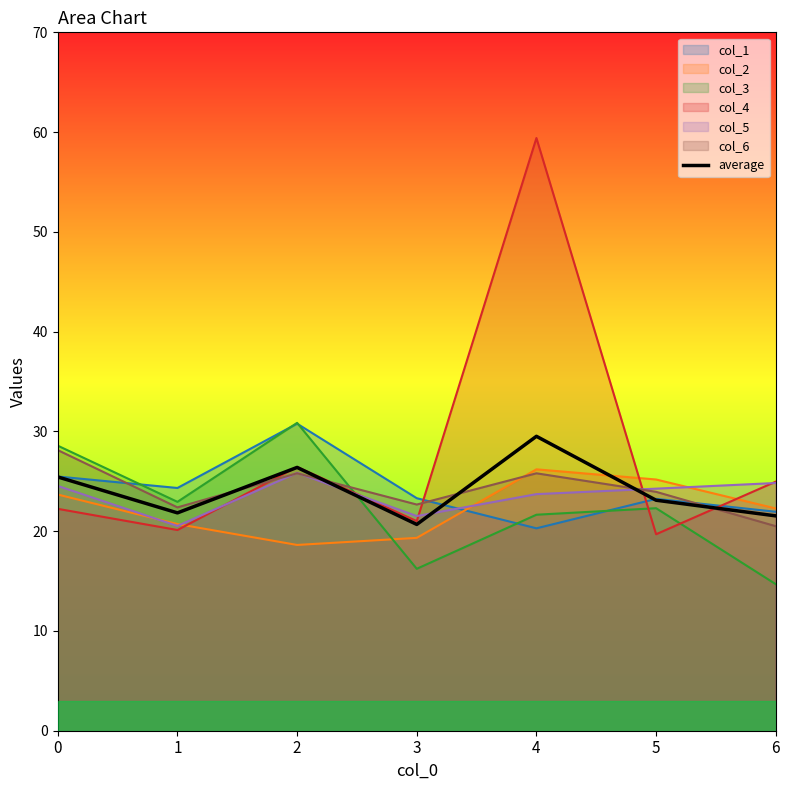

Reading right to left, extract all data points from this chart.

6=21.5	5=23.1	4=29.5	3=20.7	2=26.4	1=21.8	0=25.4